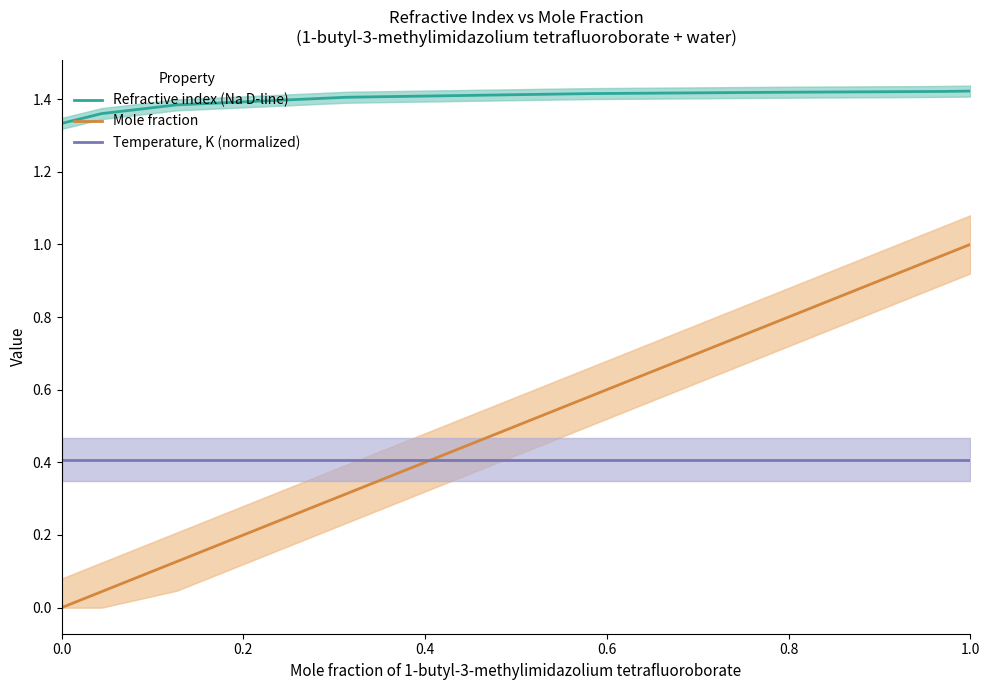

True or false: Mole fraction has a value of 1.0 at 1.0.

True